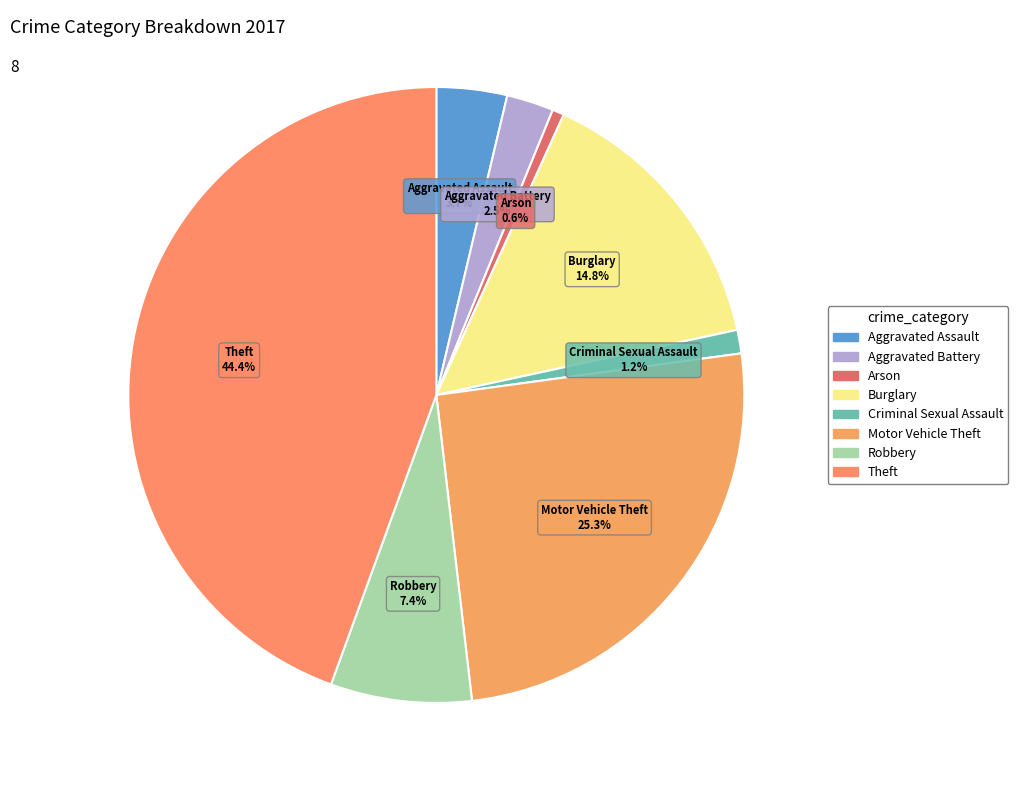

How many segments does this pie chart have?

8